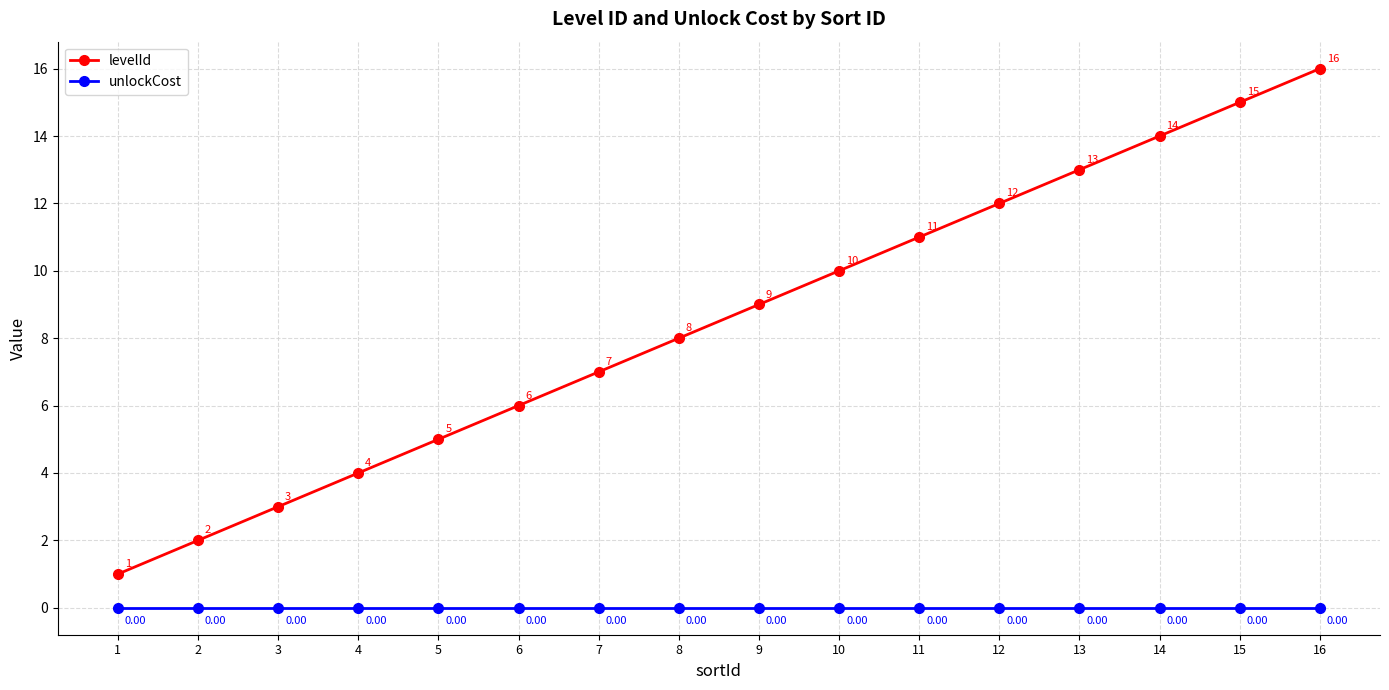

Rank the series at 10 from highest to lowest value.

levelId, unlockCost